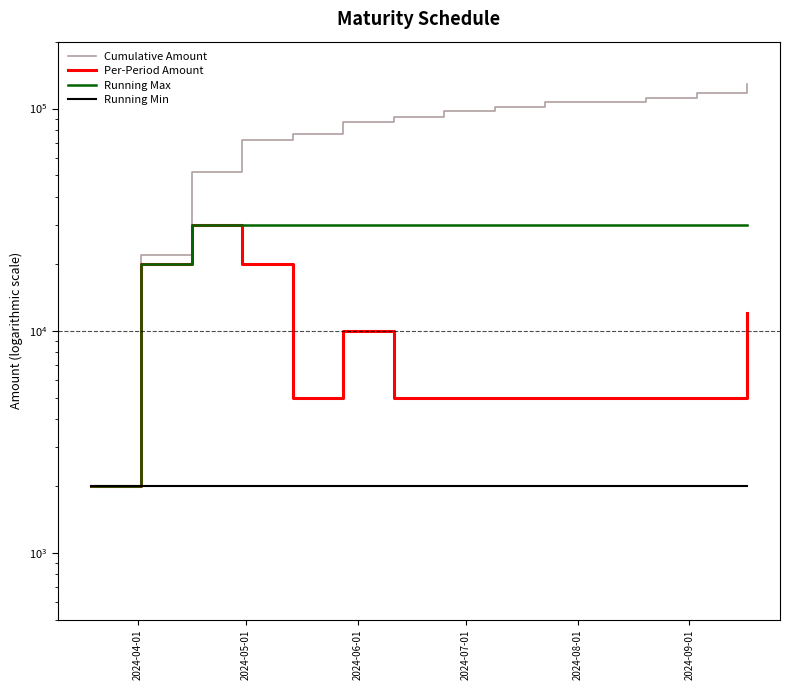

How many values in the Cumulative Amount series are below 92000?

6